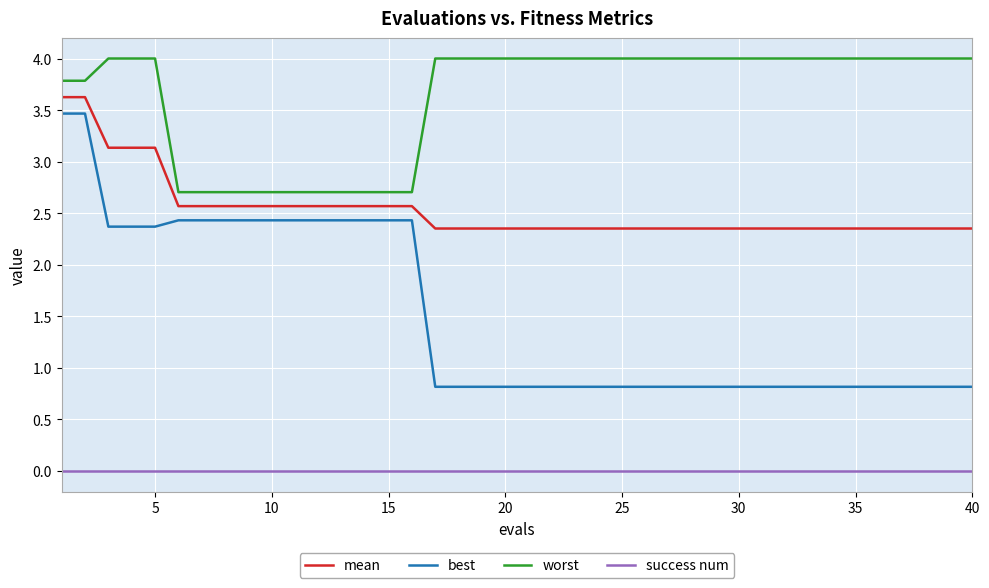

What is the lowest value of the best series?

0.8